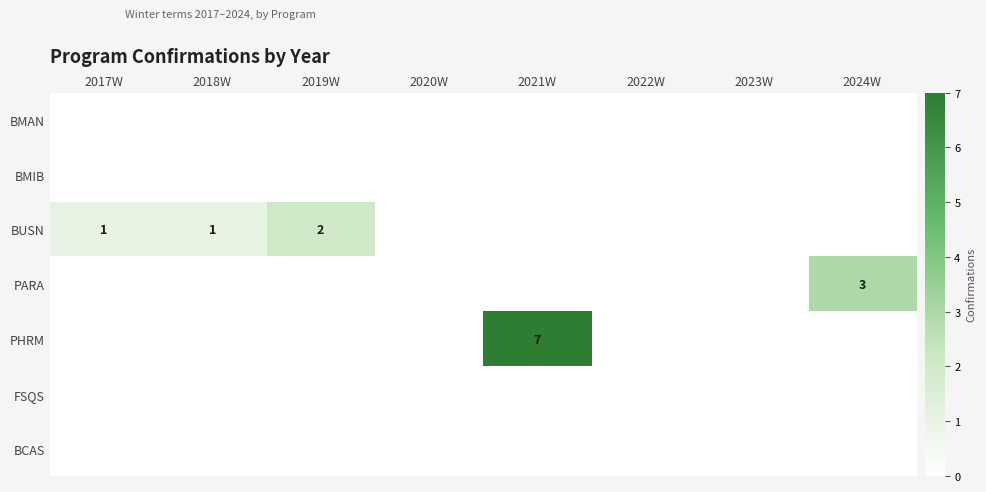

The PHRM series shows 9 at 2021W. True or false?

False